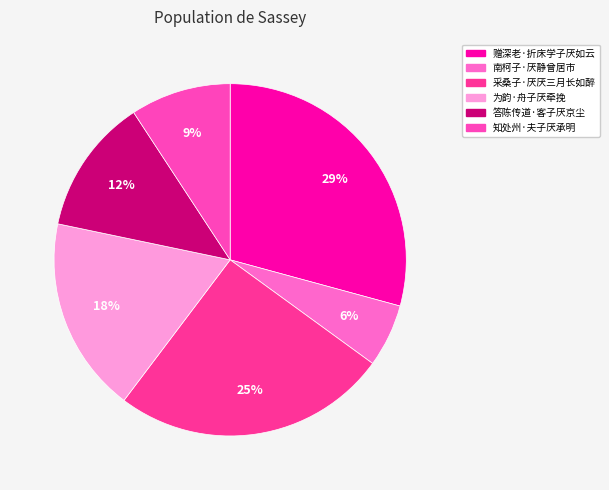

To the nearest percent, what is the difference between the 南柯子·厌静曾居市 and 知处州·夫子厌承明 slice percentages?

3%